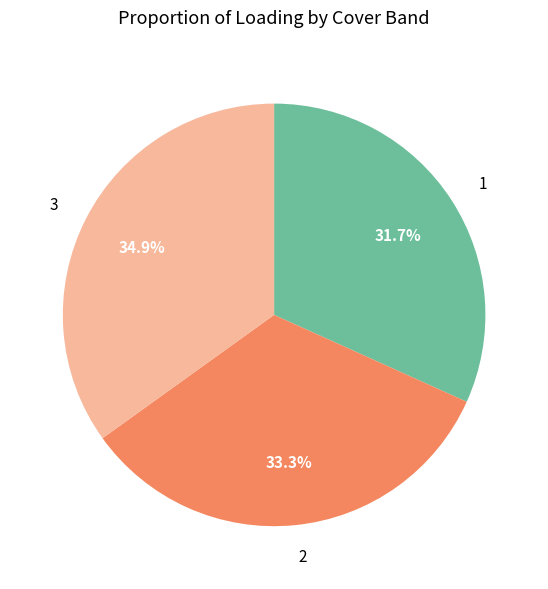

To the nearest percent, what is the average slice percentage?

33%